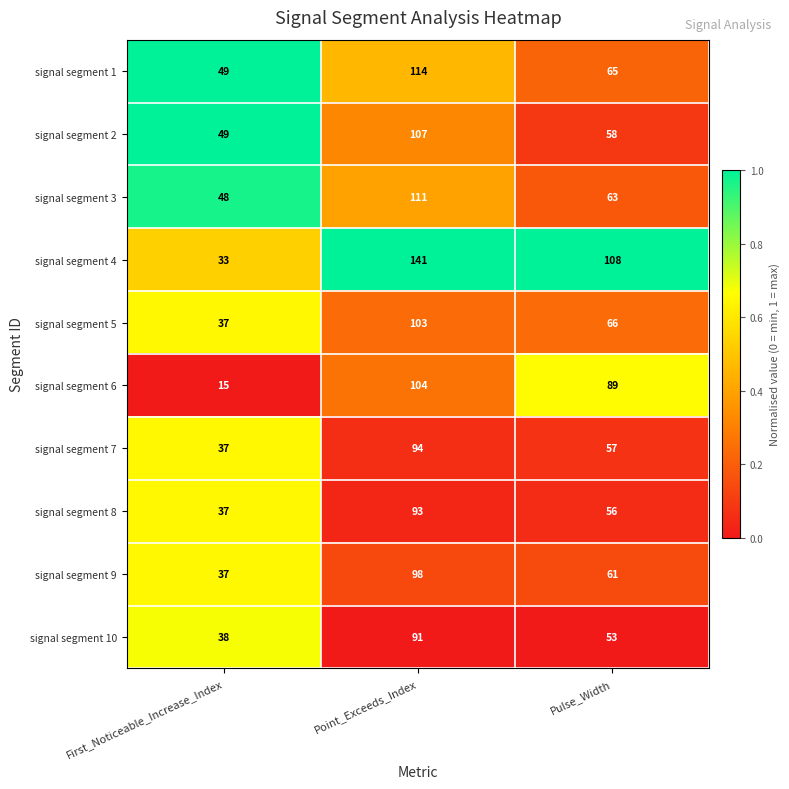

Which series has the largest total across all categories?

signal segment 4